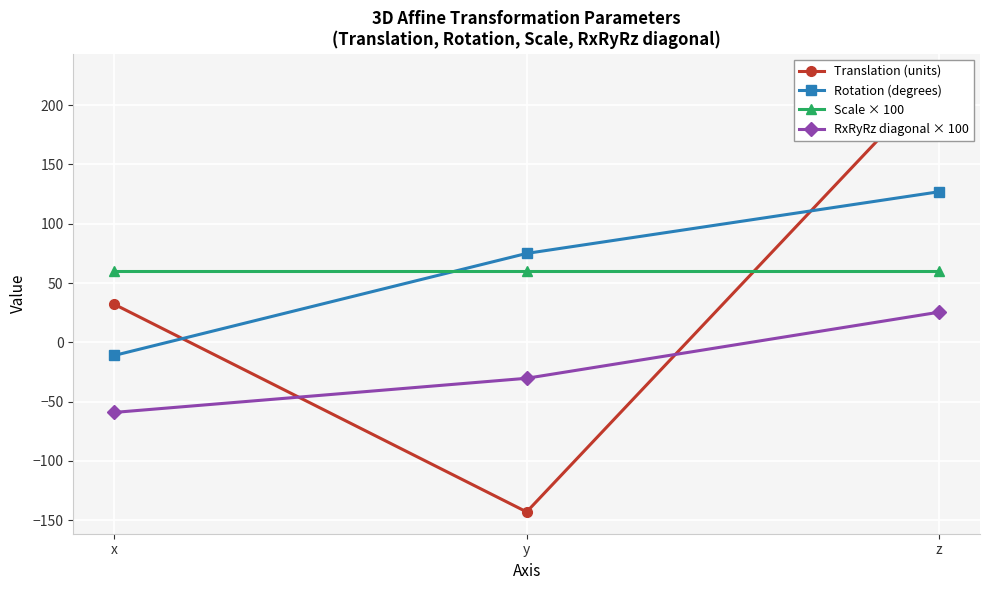

What are all the series names shown in the legend?

Translation (units), Rotation (degrees), Scale × 100, RxRyRz diagonal × 100